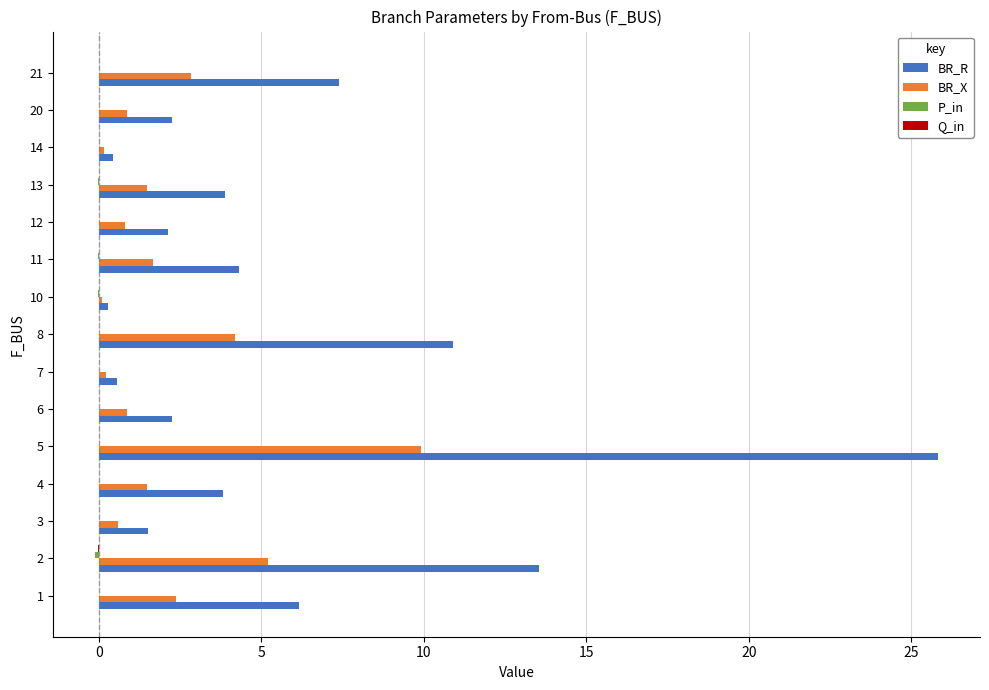

Which category has the highest value across all series?

5